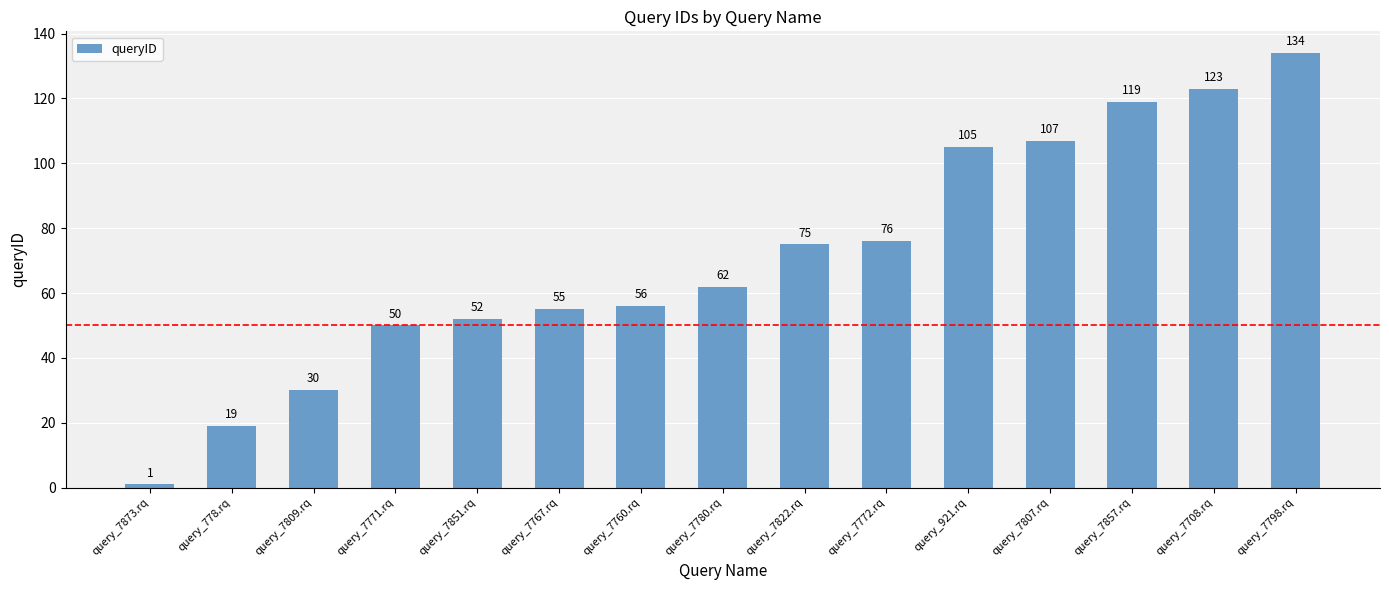

What is the label of the 3rd bar from the left?

query_7809.rq